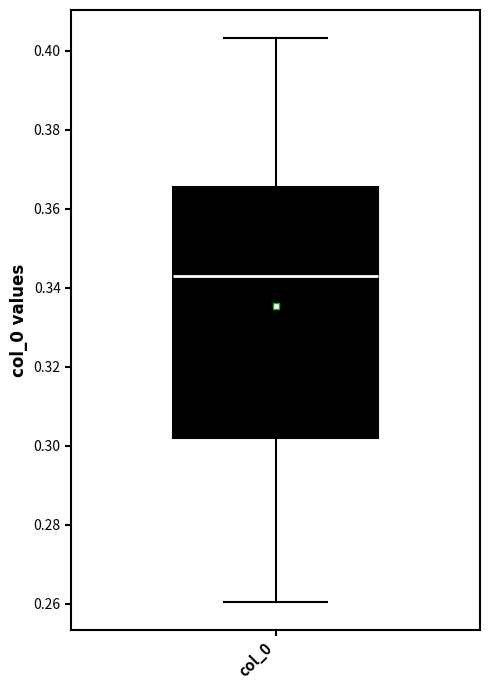

Where does the lower whisker of the box for col_0 end on the y-axis? The values are not printed on the chart, so give them approximately, as read against the axis.

0.260